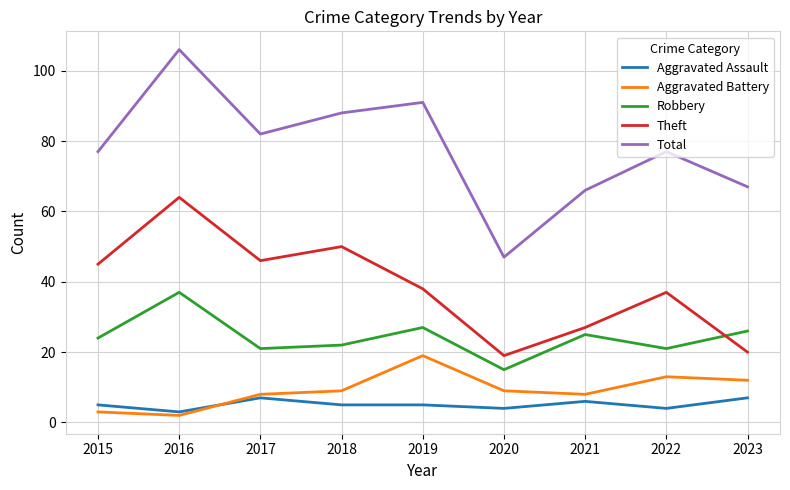

True or false: Aggravated Assault and Total intersect in this chart.

False